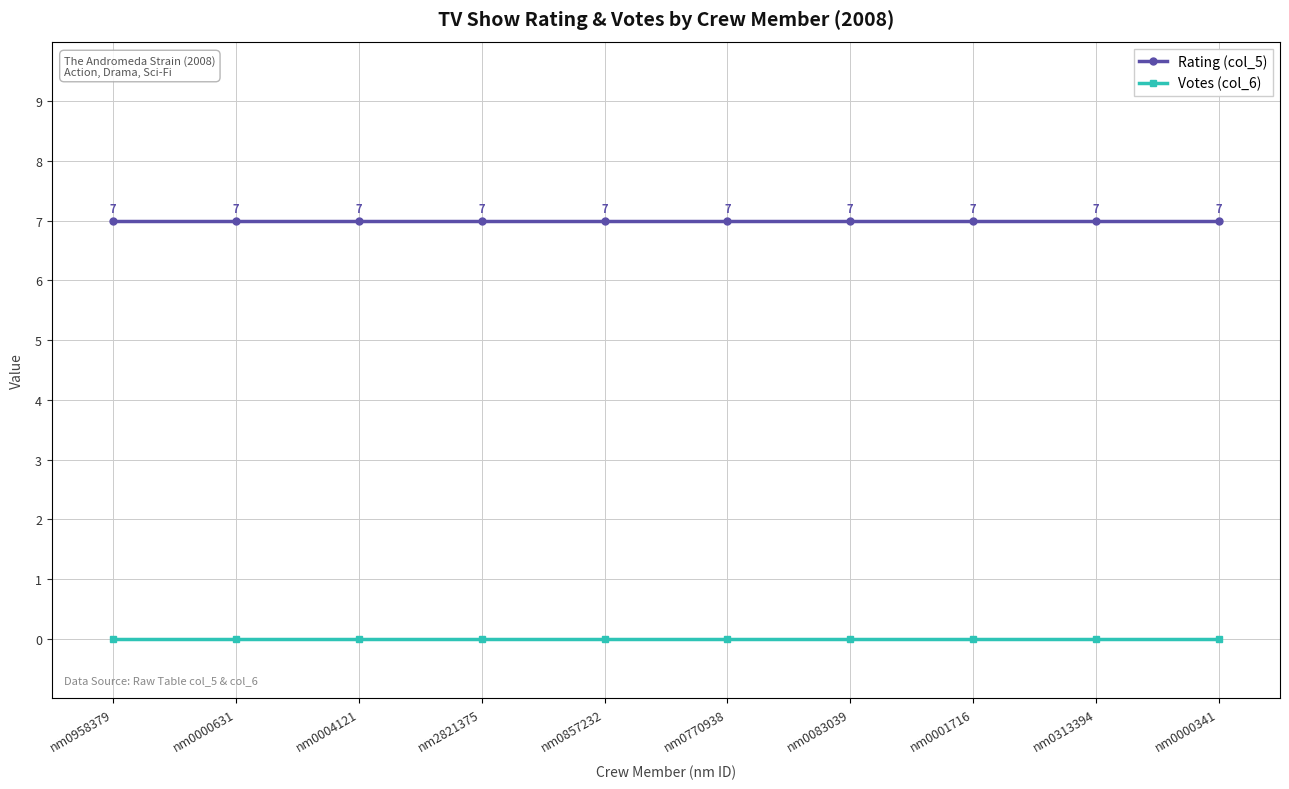

True or false: Rating (col_5) and Votes (col_6) intersect in this chart.

False